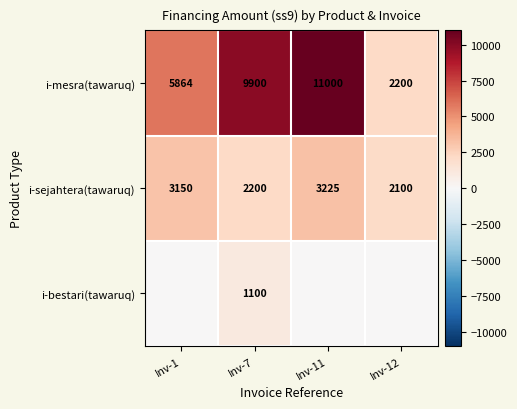

What is the spread (max minus min) of values at Inv-7?

8800